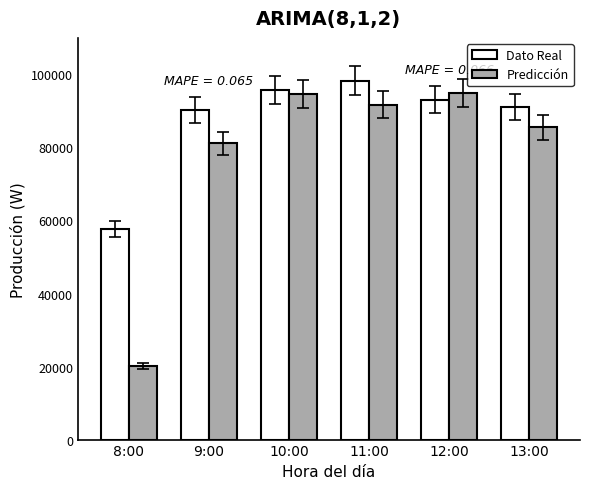

How many bars are there in each group?

2